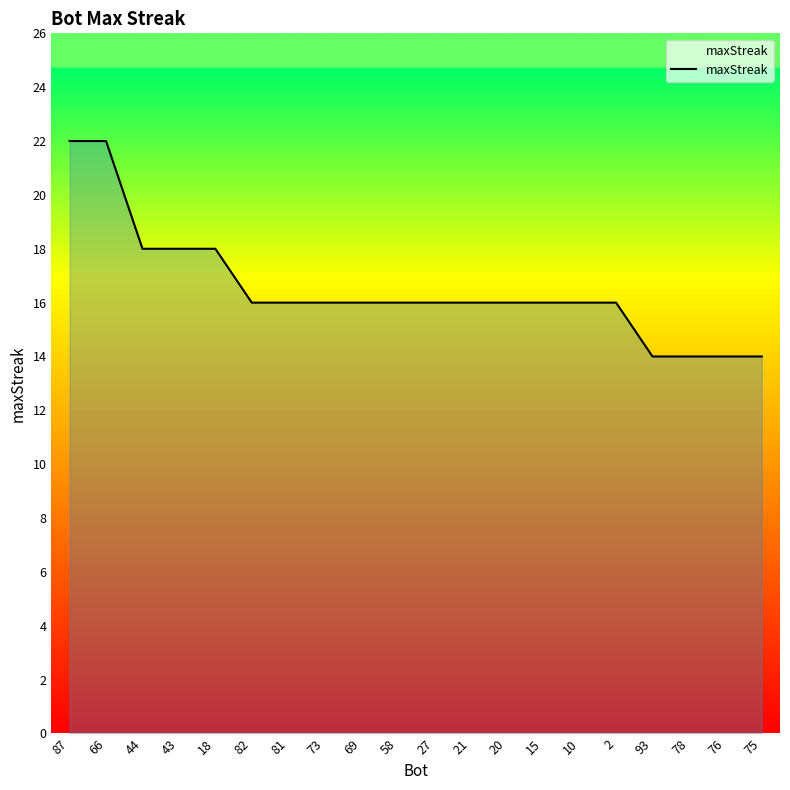

What is the change in value from 44 to 75?

-4